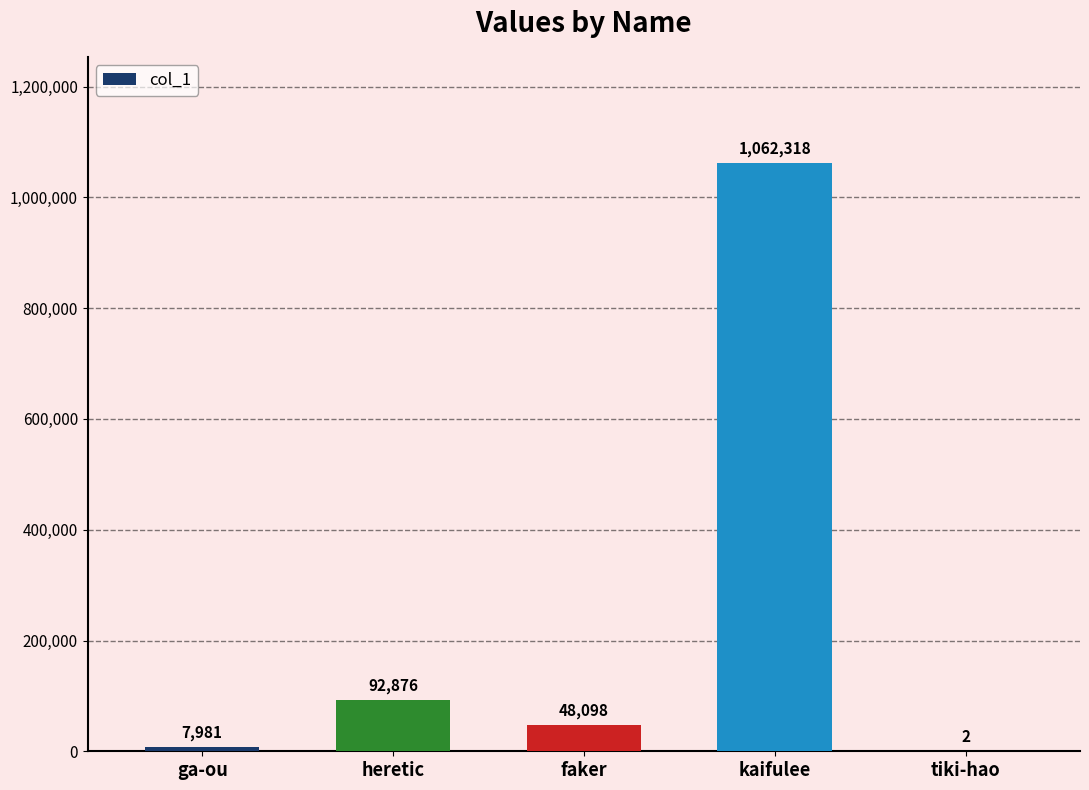

At which category does the chart reach its peak across all series?

kaifulee